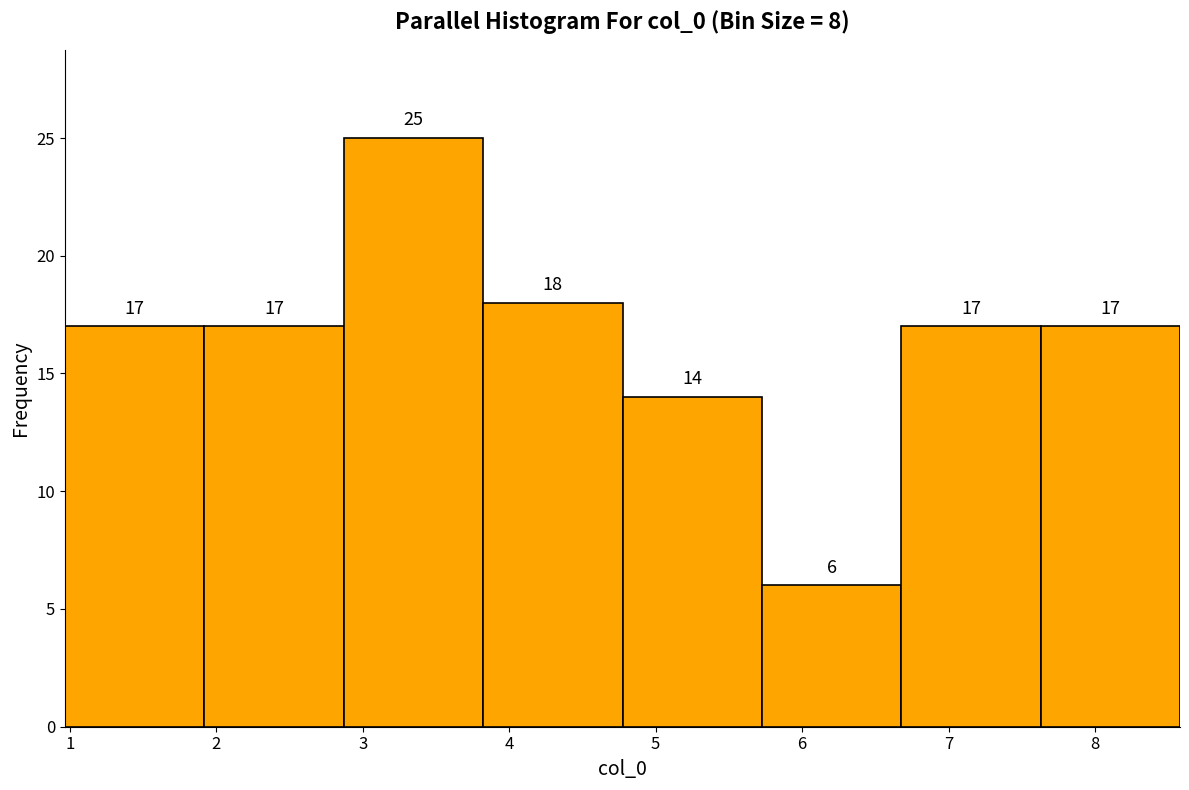

Reading left to right, list every bar in this chart as the range it spans on the x-axis followed by its height. The bar edges are not printed on the chart, so give them approximately, as read against the axis.

1.0 to 1.9: 17
1.9 to 2.9: 17
2.9 to 3.8: 25
3.8 to 4.8: 18
4.8 to 5.7: 14
5.7 to 6.7: 6
6.7 to 7.6: 17
7.6 to 8.6: 17